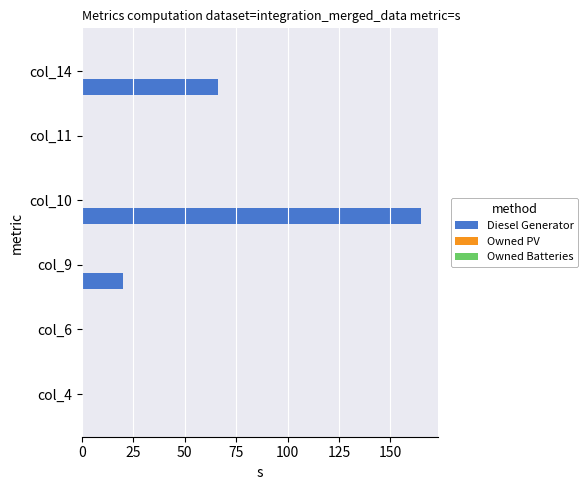

What is the sum of all values?

251